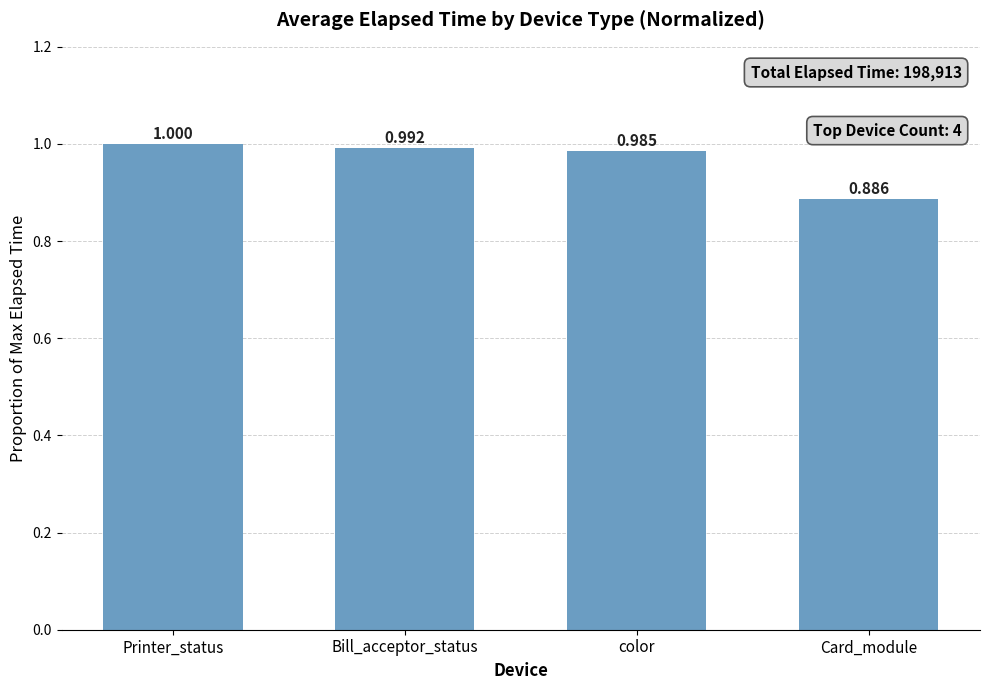

What is the approximate value at Printer_status?

1.0